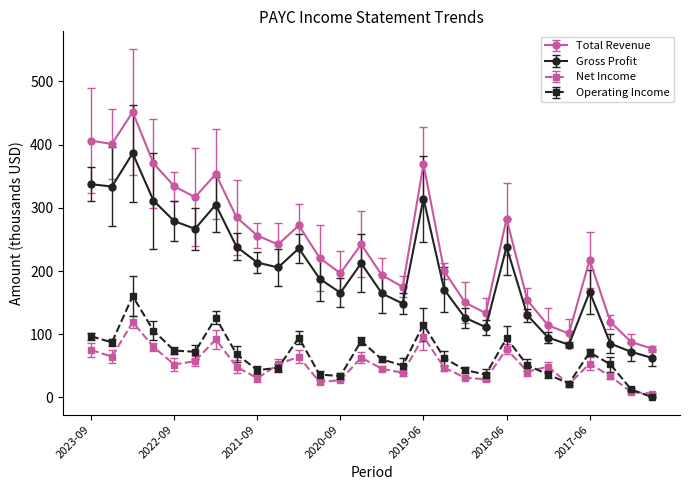

How many interior local peaks does the Operating Income series have?

7